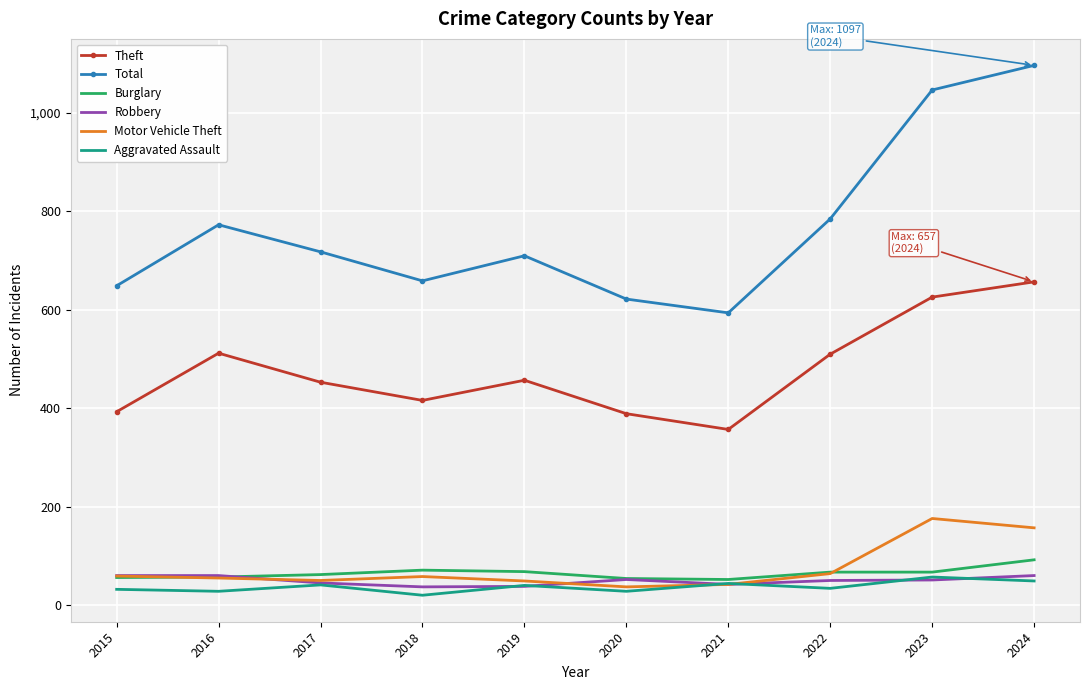

What is the sum of all Robbery values?

495